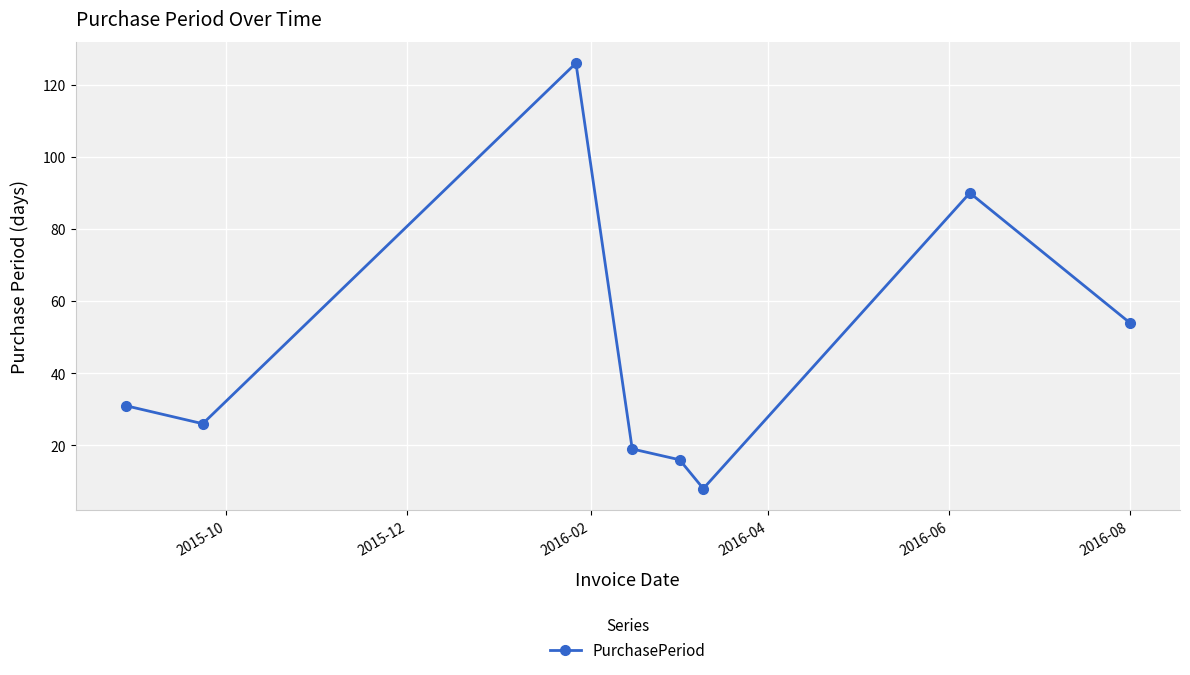

What is the value of the 6th point from the left?

8